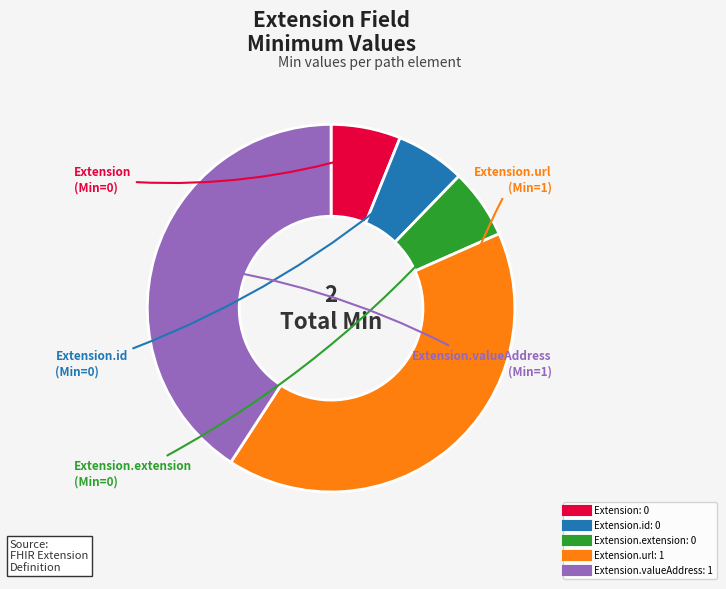

Does any single category account for the majority?

No